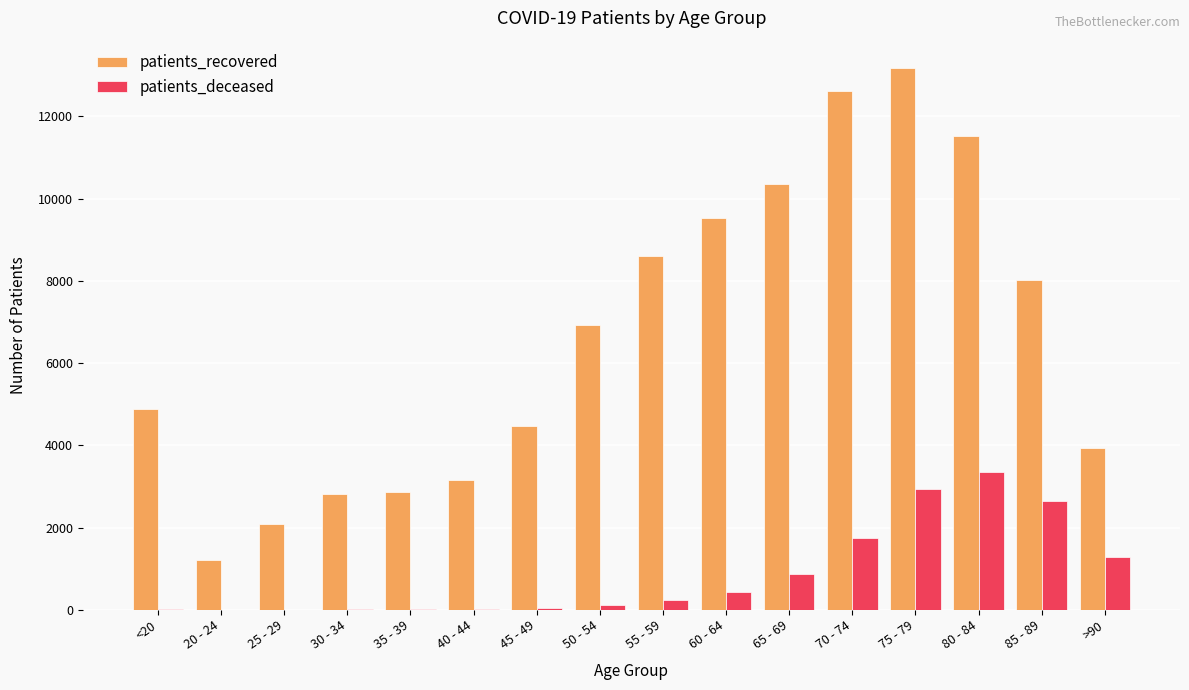

At which category is the sum across all series the highest?

75 - 79